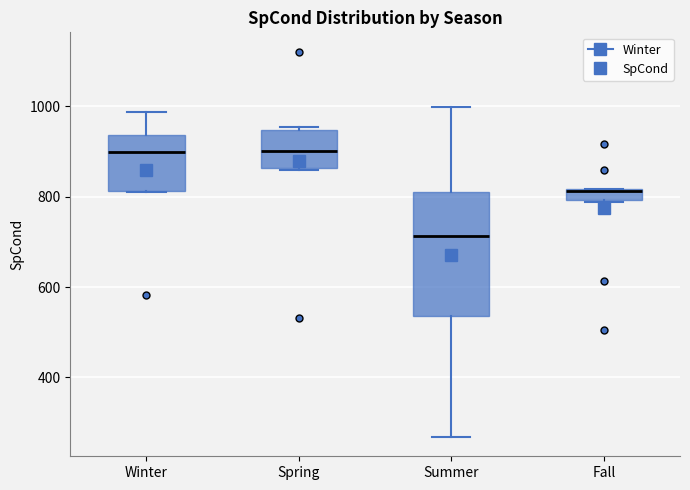

Comparing the boxes themselves (not the whiskers), which one is the tallest?

Summer